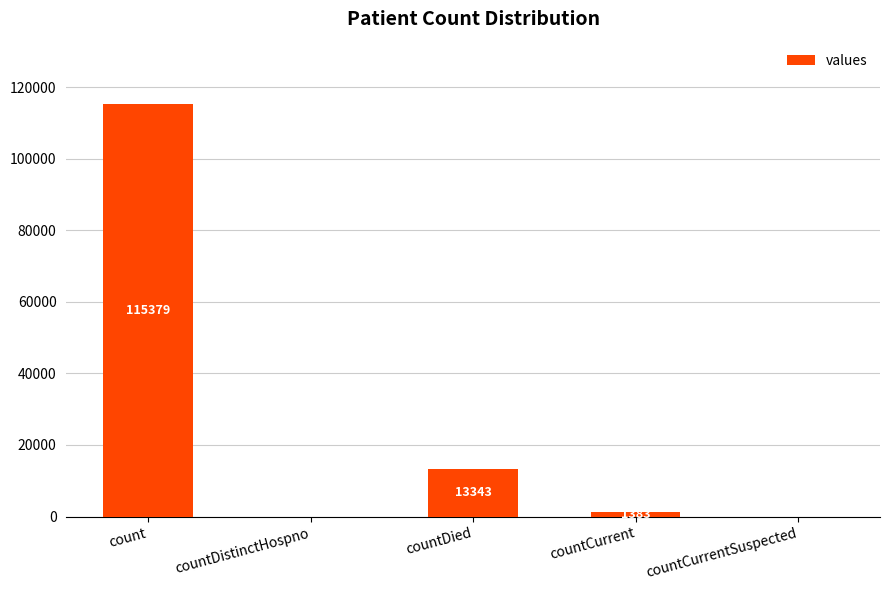

Reading left to right, transcribe all the data shown in this chart.

count=115379	countDistinctHospno=0	countDied=13343	countCurrent=1383	countCurrentSuspected=0